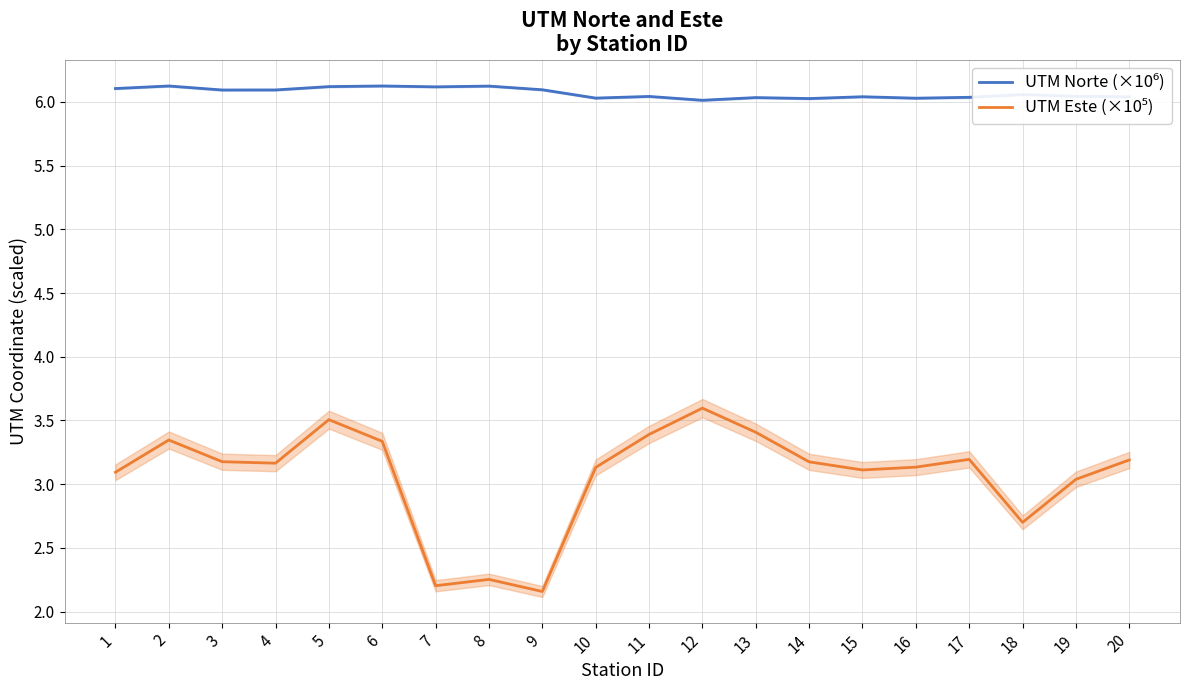

Is it true that UTM Norte (×10⁶) equals 9.0 at 13?

False